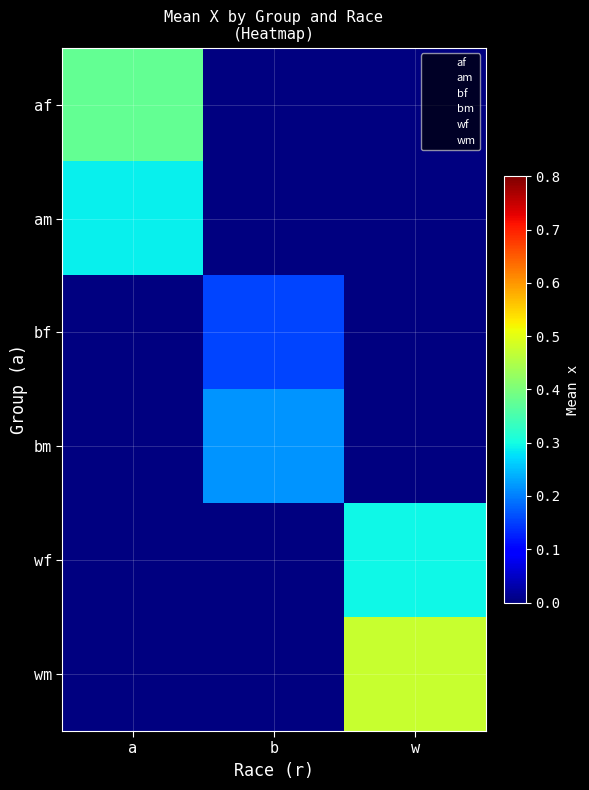

At how many categories does at least one series exceed 0?

3